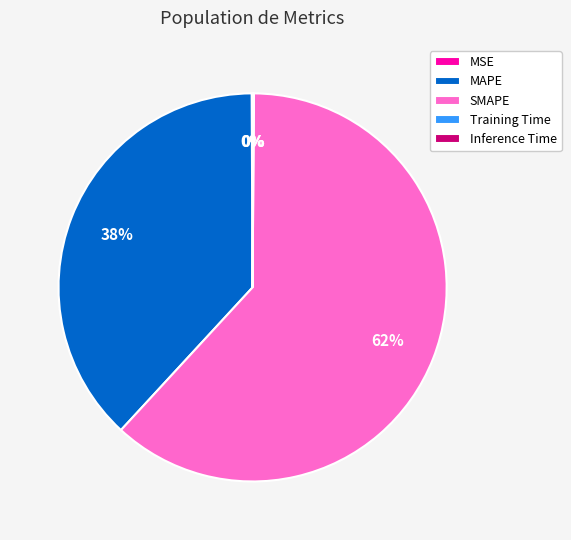

Do MAPE and SMAPE together represent more than half of the pie?

Yes